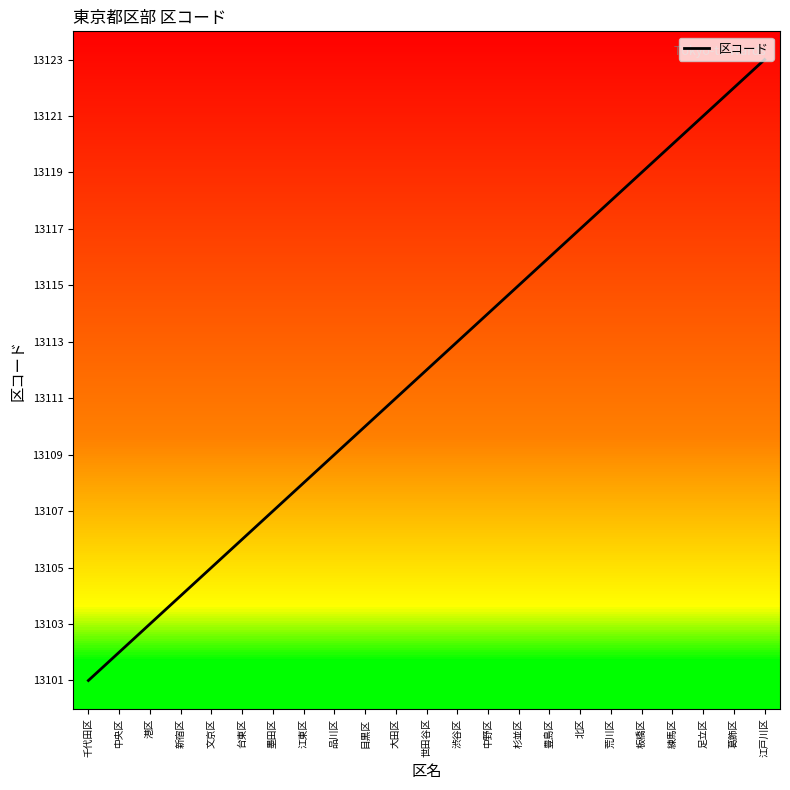

Rank the categories by value from lowest to highest.

千代田区, 中央区, 港区, 新宿区, 文京区, 台東区, 墨田区, 江東区, 品川区, 目黒区, 大田区, 世田谷区, 渋谷区, 中野区, 杉並区, 豊島区, 北区, 荒川区, 板橋区, 練馬区, 足立区, 葛飾区, 江戸川区